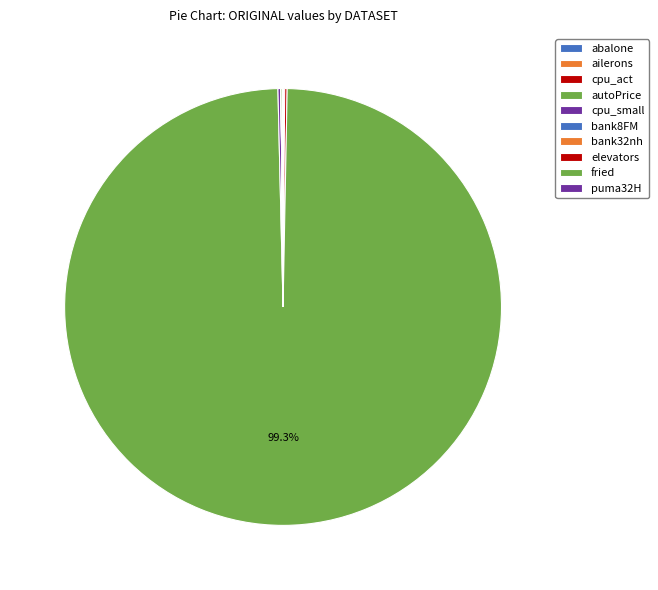

What portion of the pie excludes elevators?

100.0%